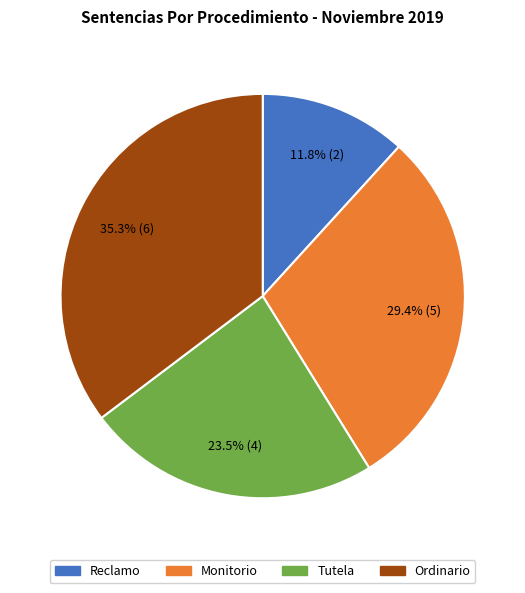

Between Reclamo and Monitorio, which is larger?

Monitorio